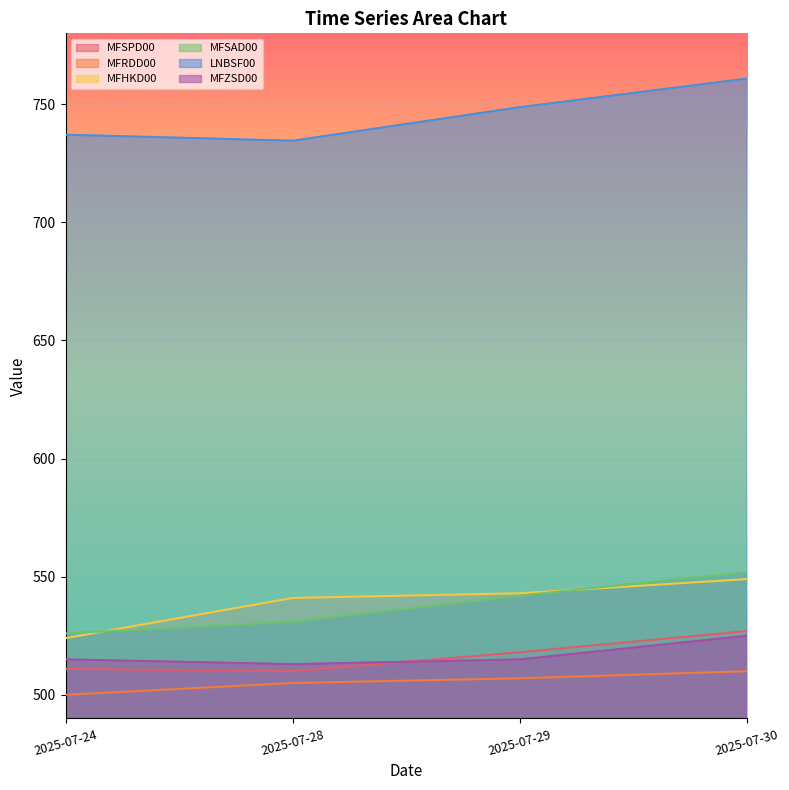

Which series ends up on top after the final intersection of MFZSD00 and MFSPD00?

MFSPD00